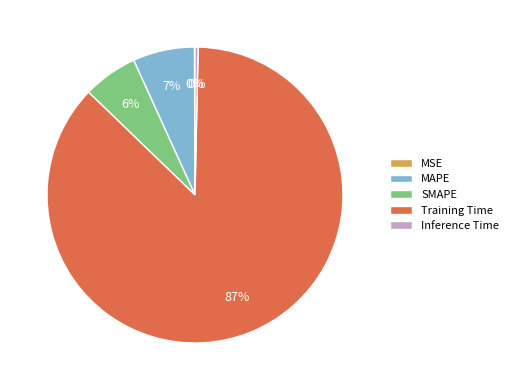

To the nearest percent, what is the average slice percentage?

20%